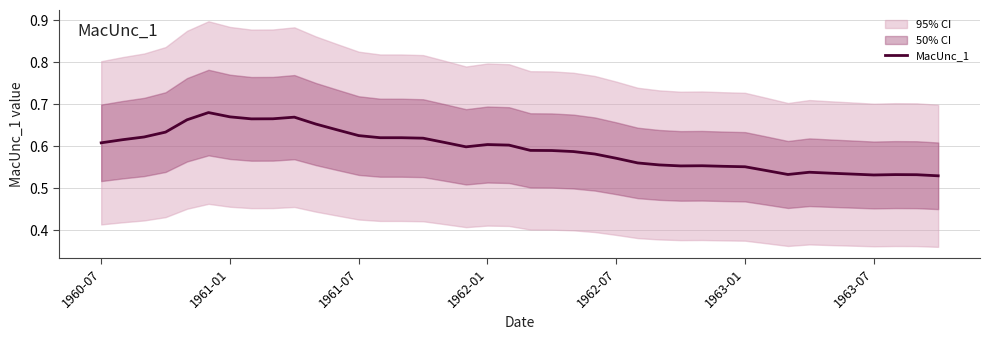

Which category has the lowest value across all series?

39